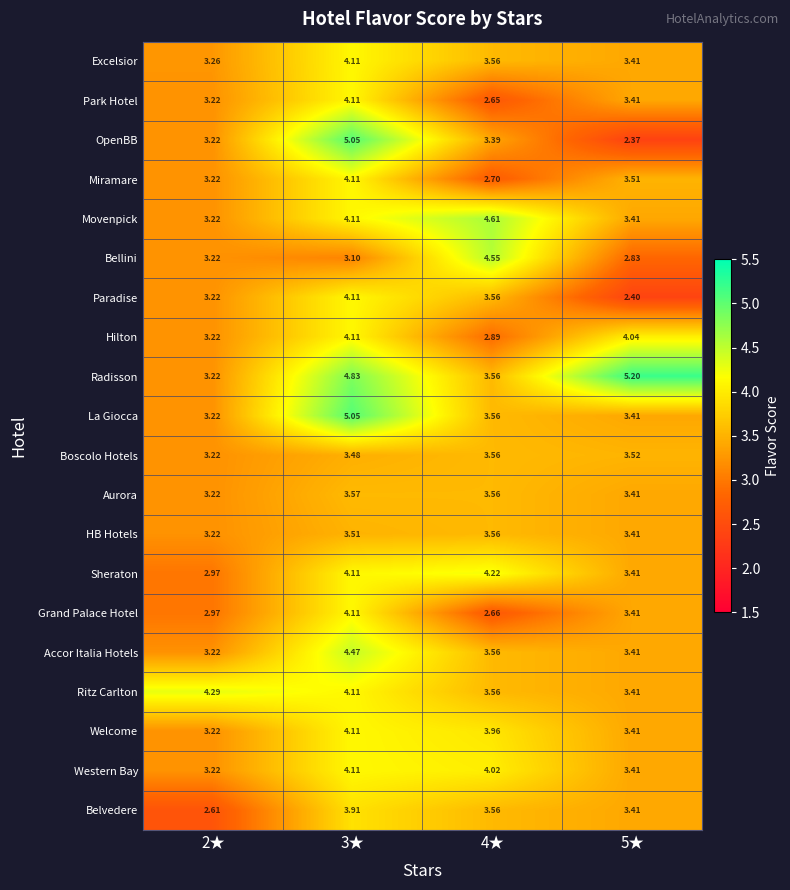

Between 3★ and 5★, which series saw the biggest shift?

OpenBB